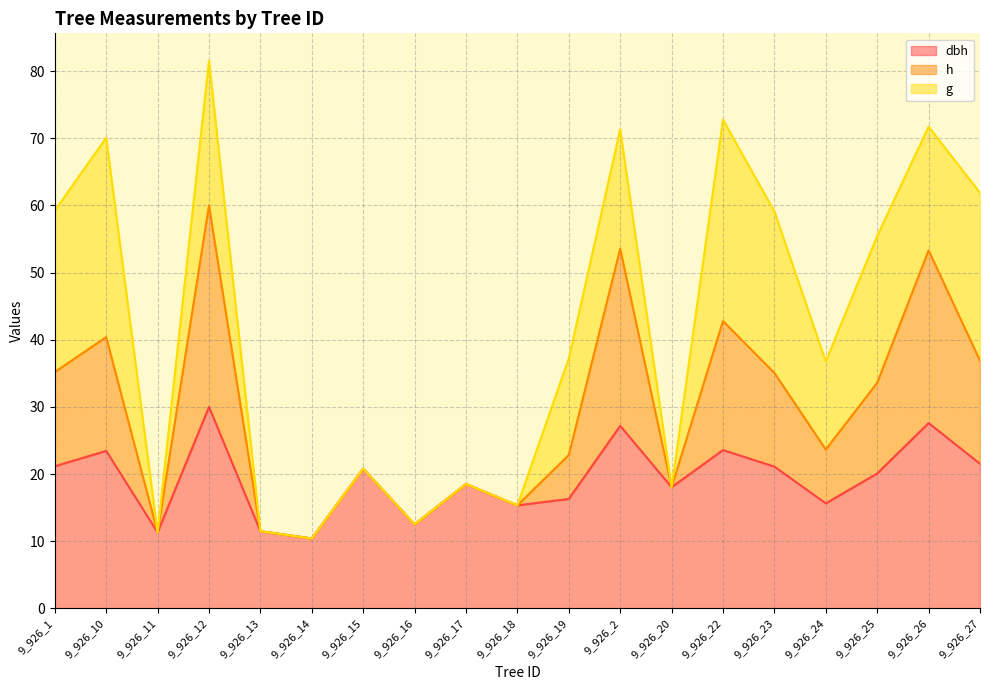

Rank the categories by dbh value from highest to lowest.

9_926_12, 9_926_26, 9_926_2, 9_926_22, 9_926_10, 9_926_27, 9_926_1, 9_926_23, 9_926_15, 9_926_25, 9_926_17, 9_926_20, 9_926_19, 9_926_24, 9_926_18, 9_926_16, 9_926_13, 9_926_11, 9_926_14